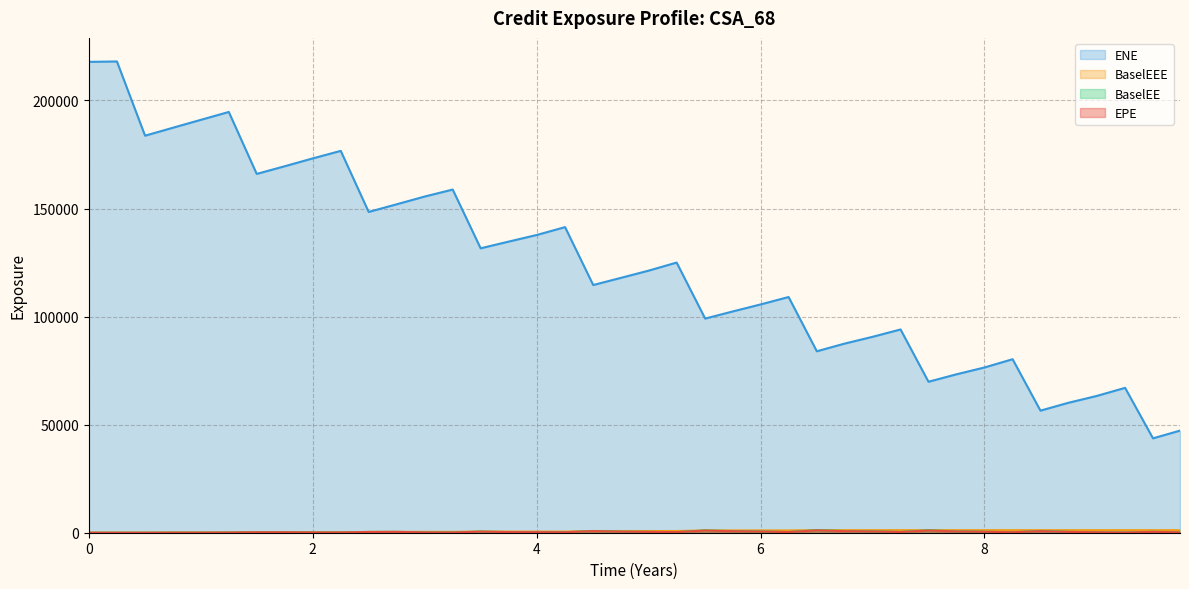

In BaselEE, how many points are higher than both neighbors (excluding endpoints)?

9